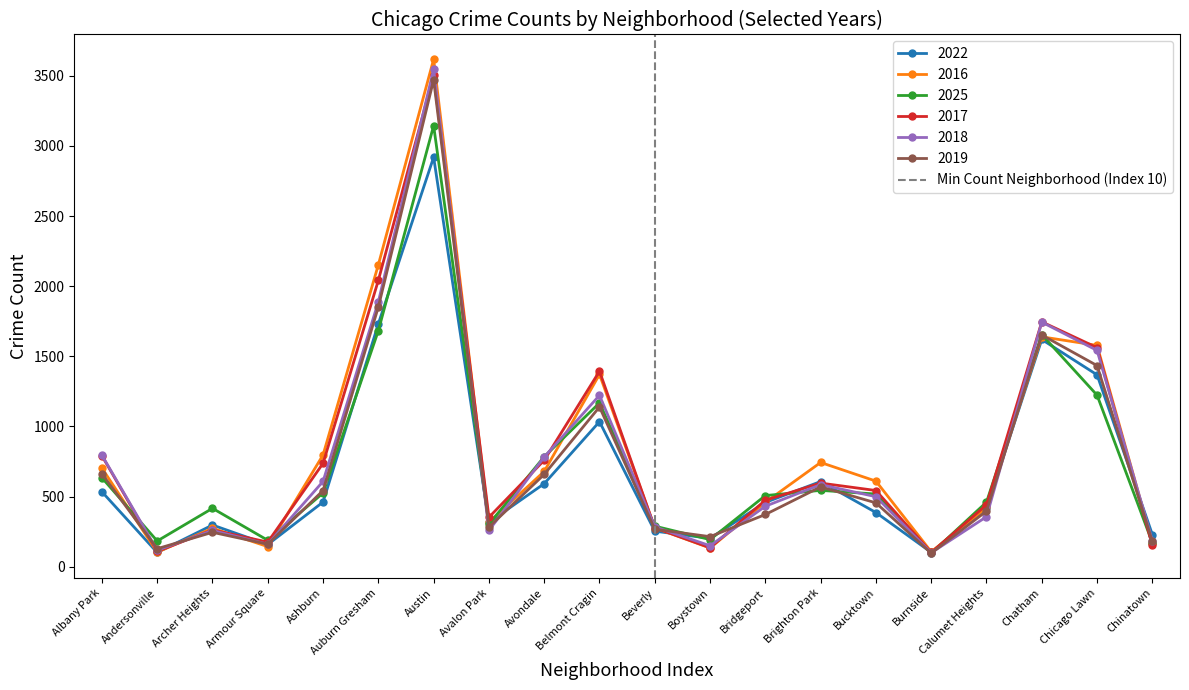

True or false: 2022 has a value of 1474 at Belmont Cragin.

False